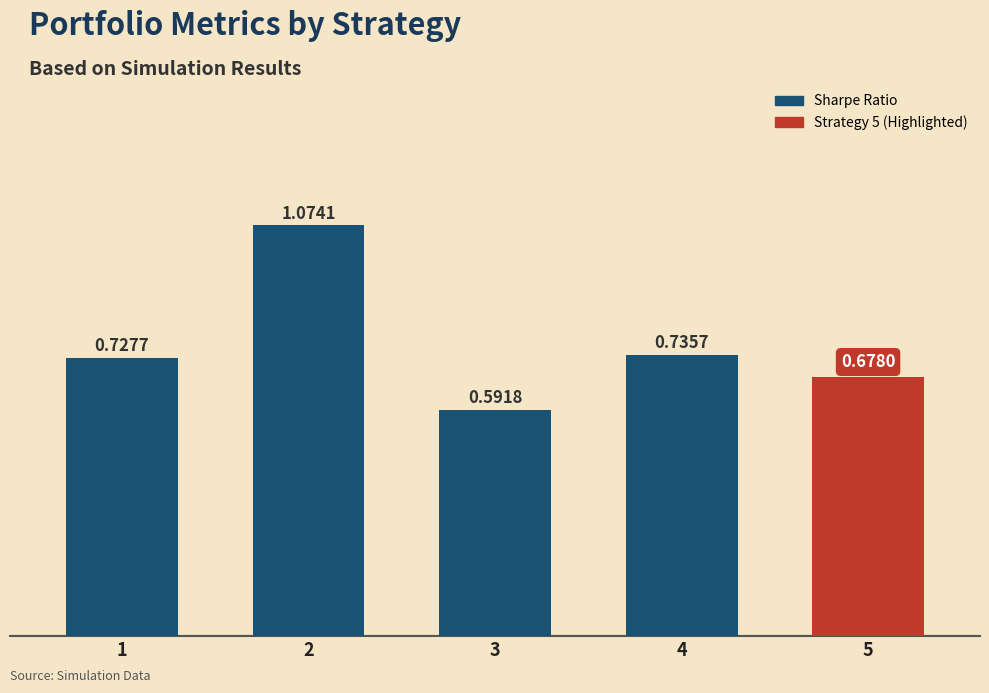

What is the sum of the values at 1 and 4?

1.5